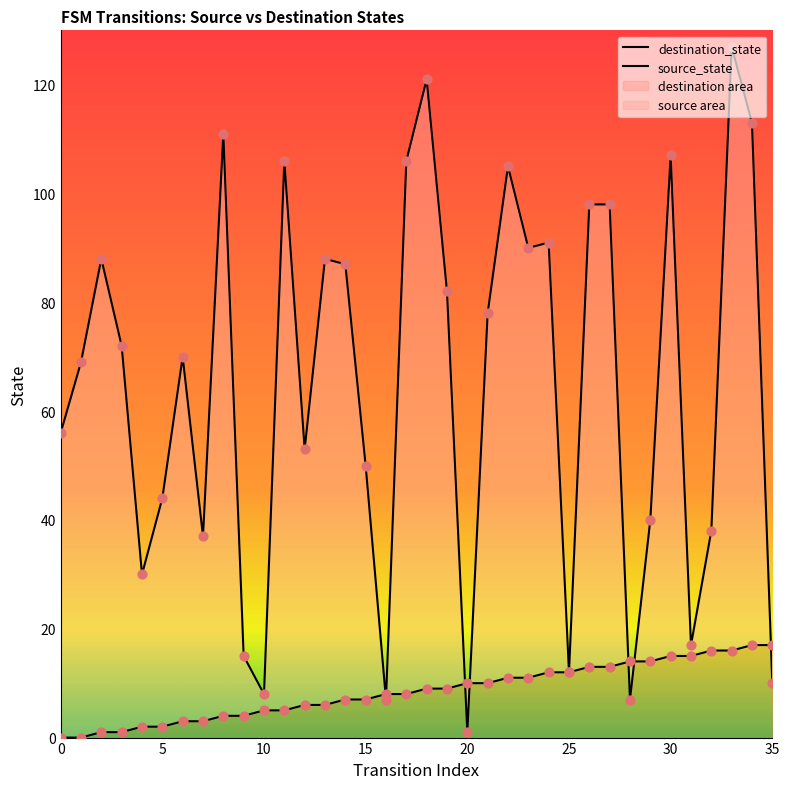

Which series contains the lowest Y value?

source_state